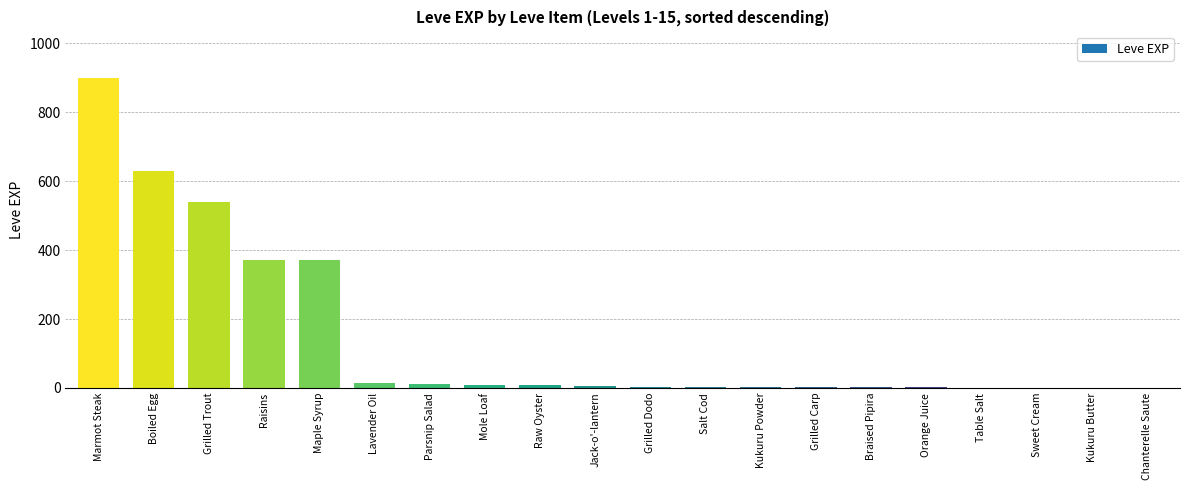

Are the bars grouped side by side (vs. stacked)?

No